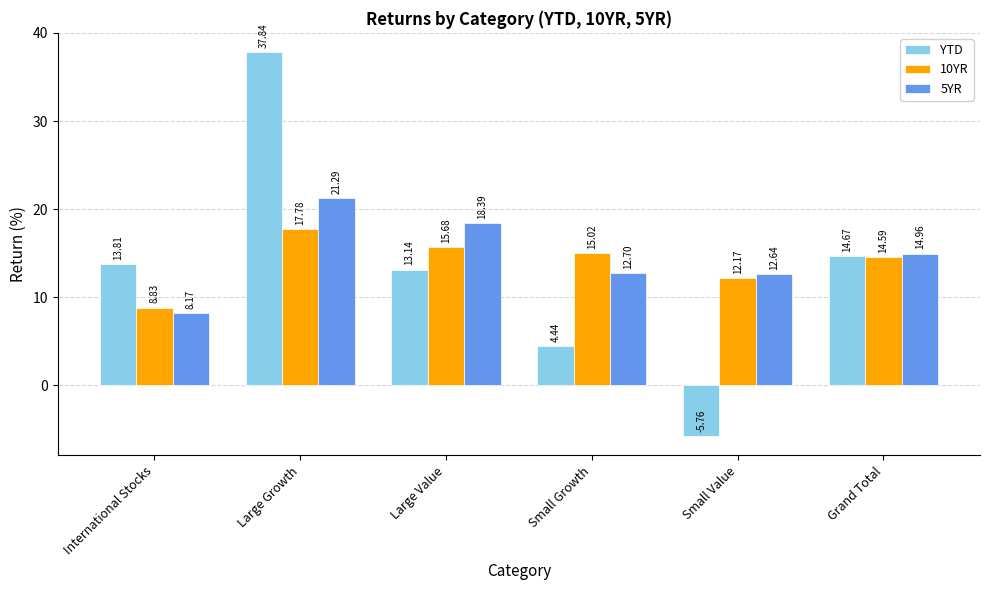

What is the sum of the 10YR values at Small Value and Small Growth?

27.2